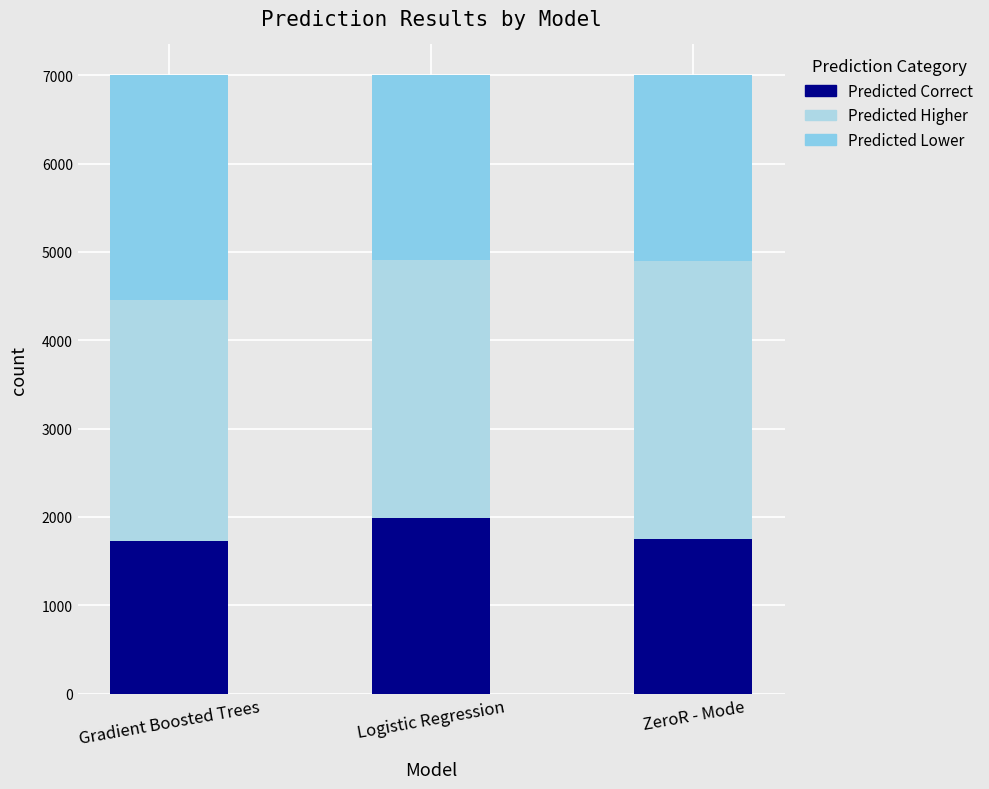

Between Gradient Boosted Trees and ZeroR - Mode, which series saw the biggest shift?

Predicted Lower